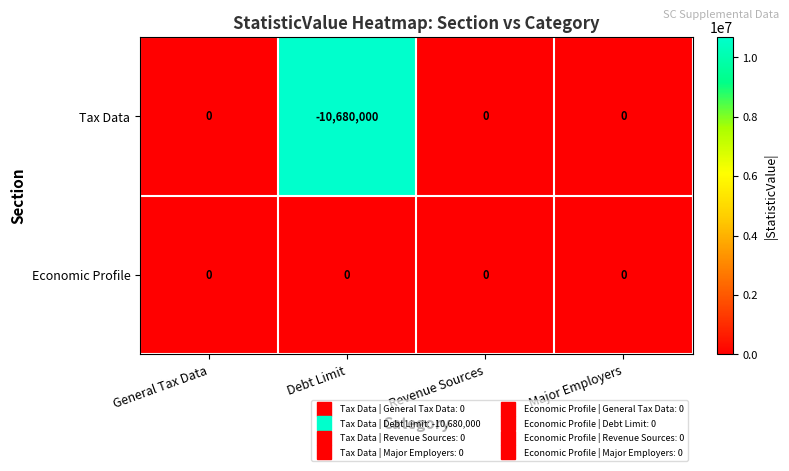

What is the sum of the Tax Data values at Debt Limit and Revenue Sources?

-10680000